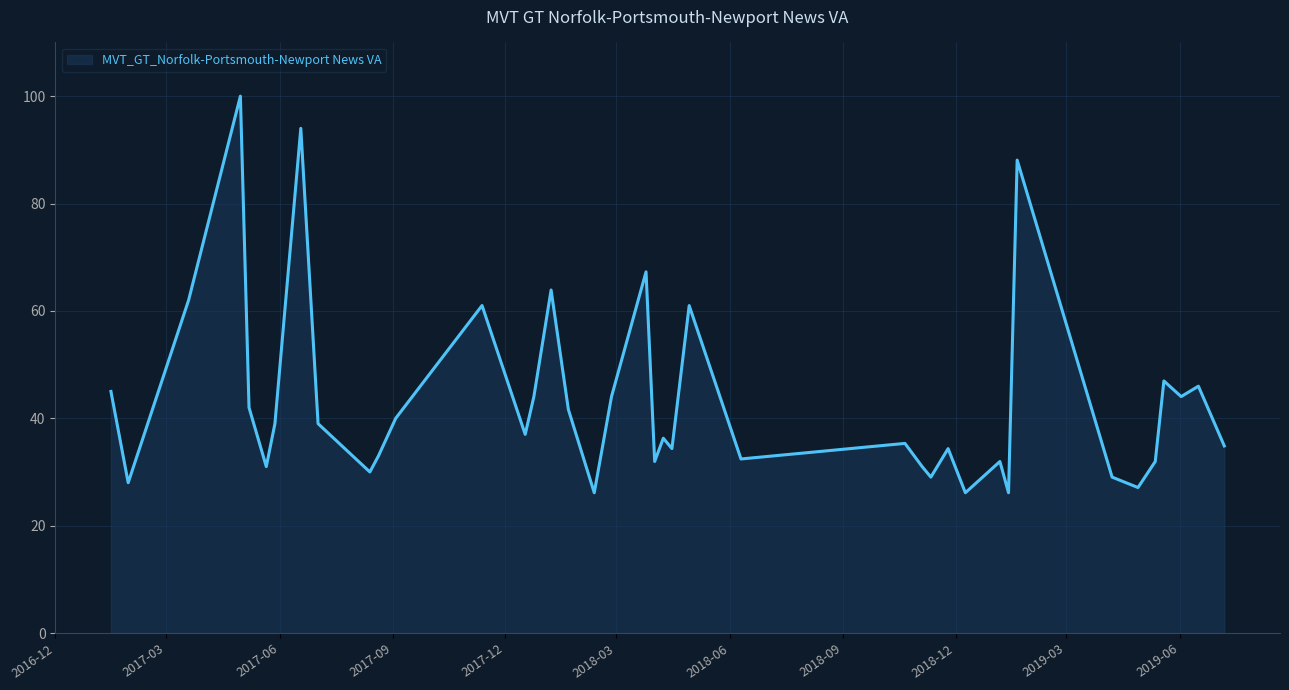

Does the chart display data point markers on the line(s)?

No